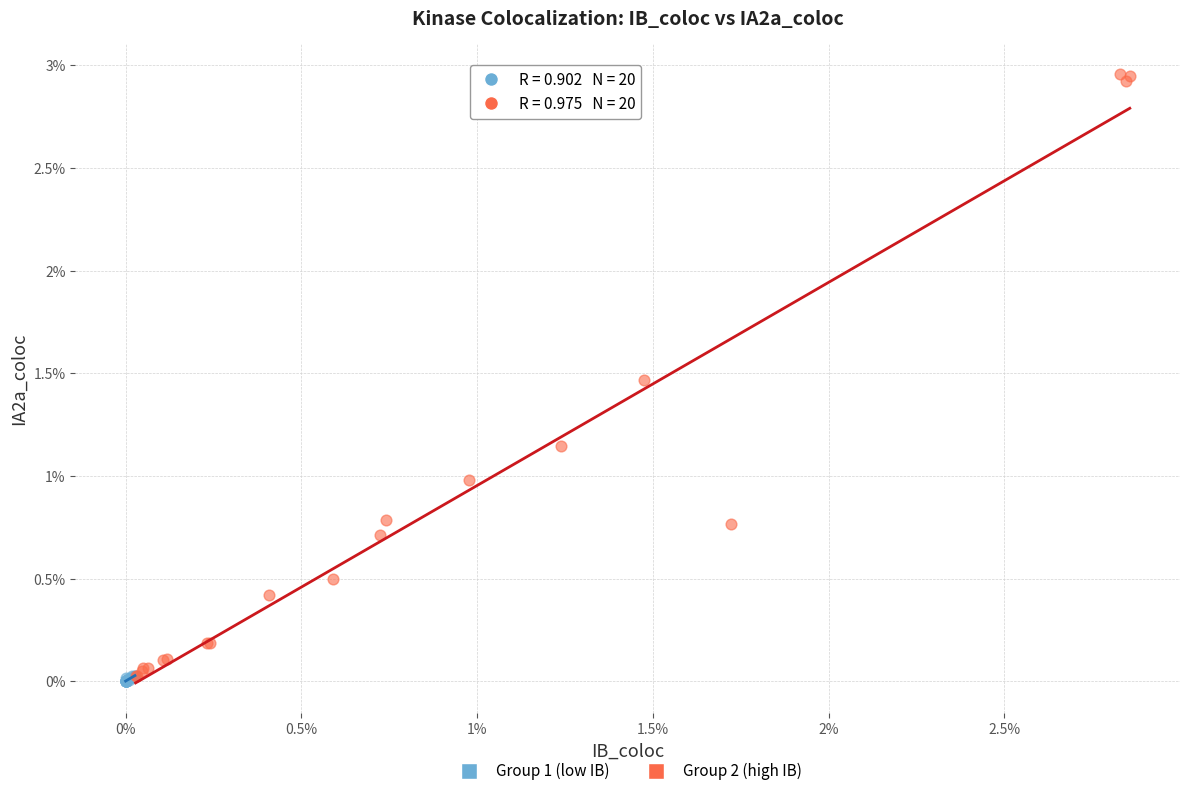

Which series has the widest spread of Y values?

Group 2 (high IB)